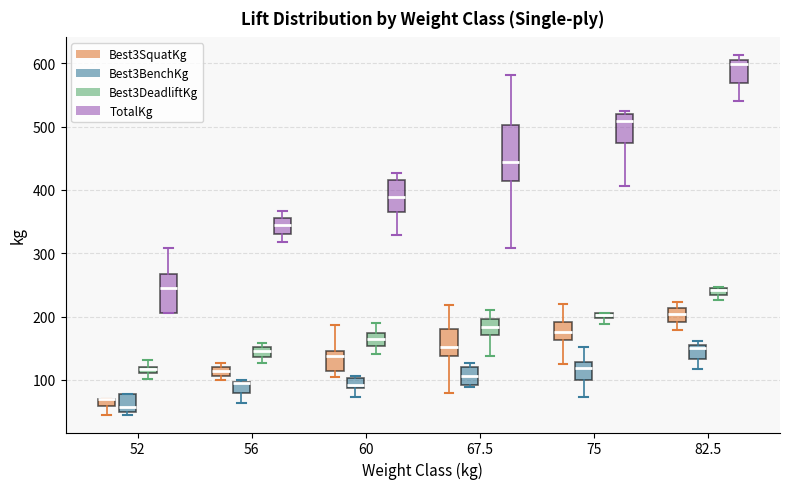

Where does the median line of the box for 82.5 (Best3SquatKg) sit on the y-axis? The values are not printed on the chart, so give them approximately, as read against the axis.

200